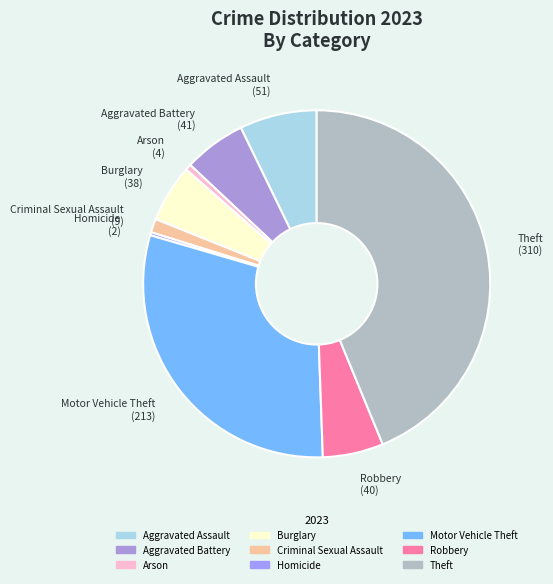

Count the number of slices in the pie.

9